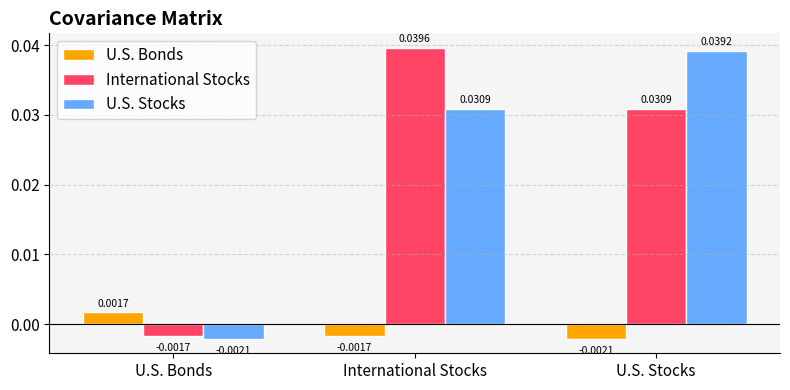

Which series has the largest total across all categories?

International Stocks